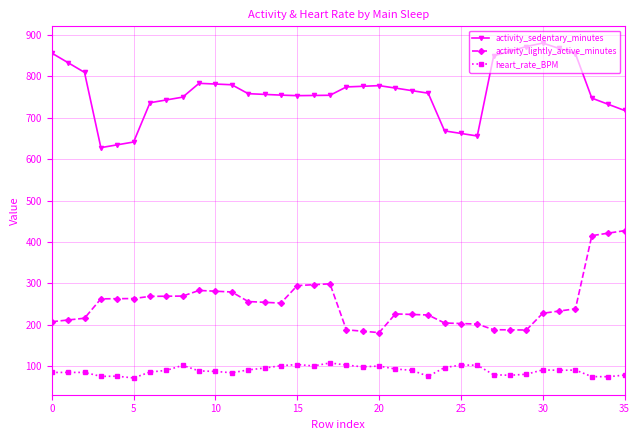

Does the chart display data point markers on the line(s)?

Yes